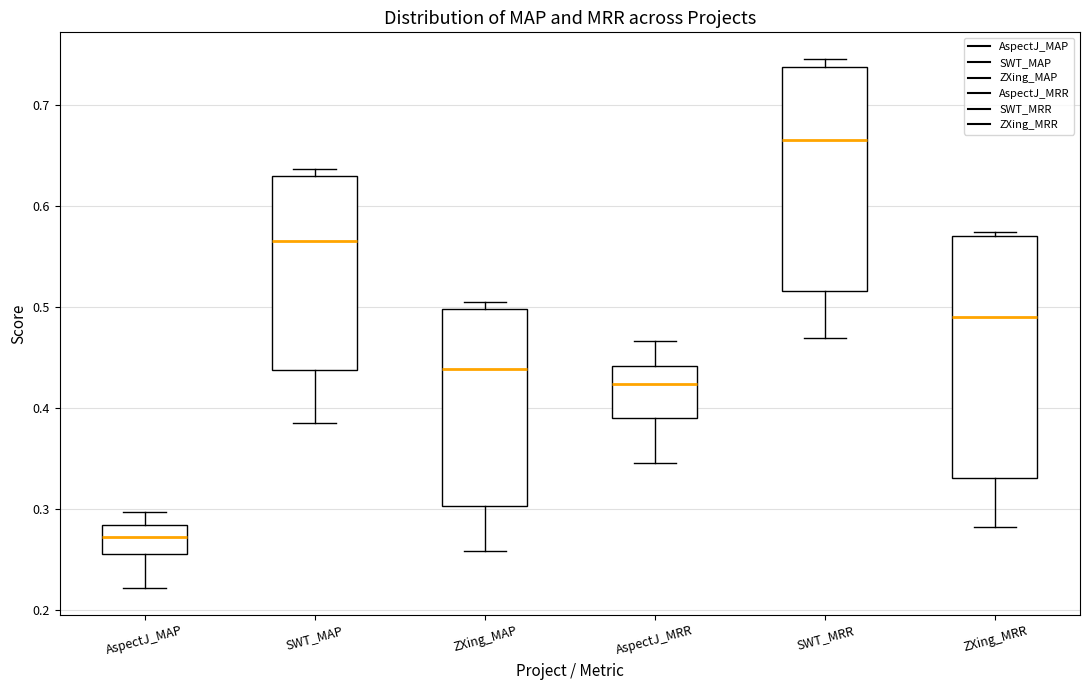

Which box's median line is the highest?

SWT_MRR